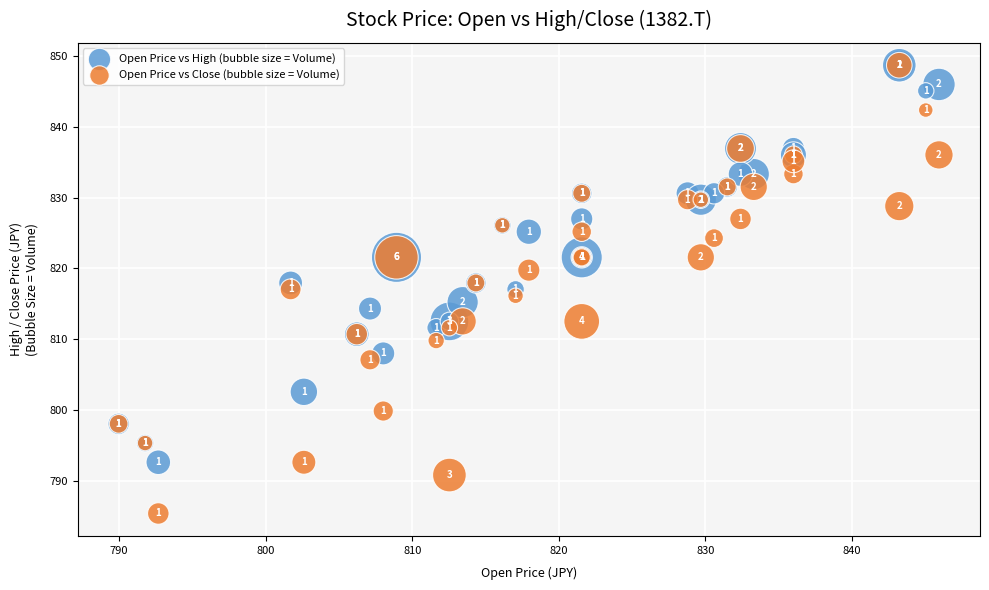

Across all series, what Y value is closest to 817?

817.0